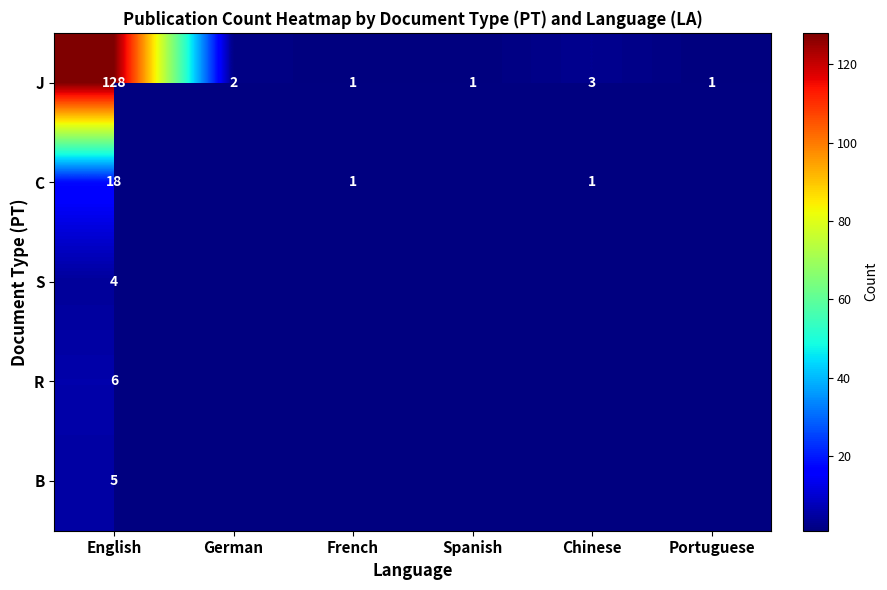

How many data points does each series have?

6